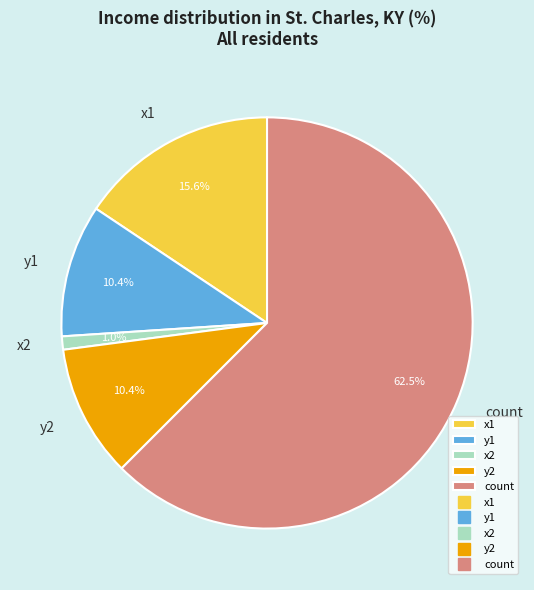

Which category has the biggest portion of the pie?

count